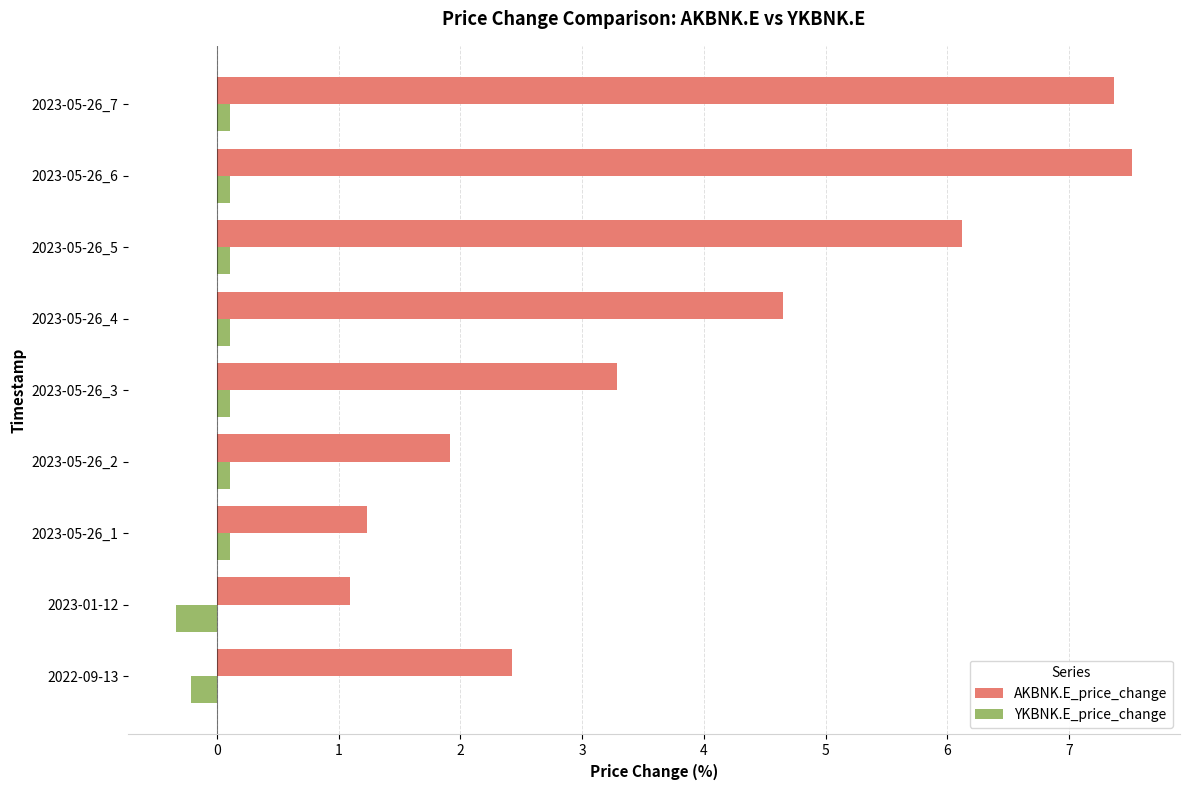

At 2023-05-26_3, list the series in order from largest to smallest.

AKBNK.E_price_change, YKBNK.E_price_change